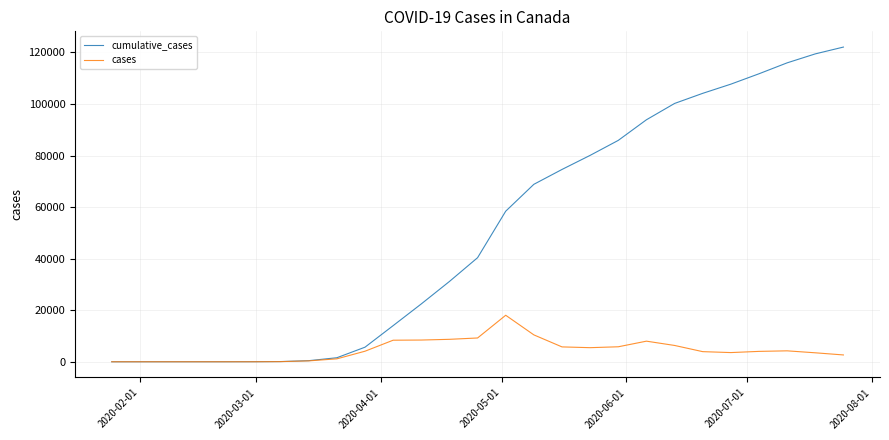

Rank the series by their maximum value, from lowest to highest.

cases, cumulative_cases